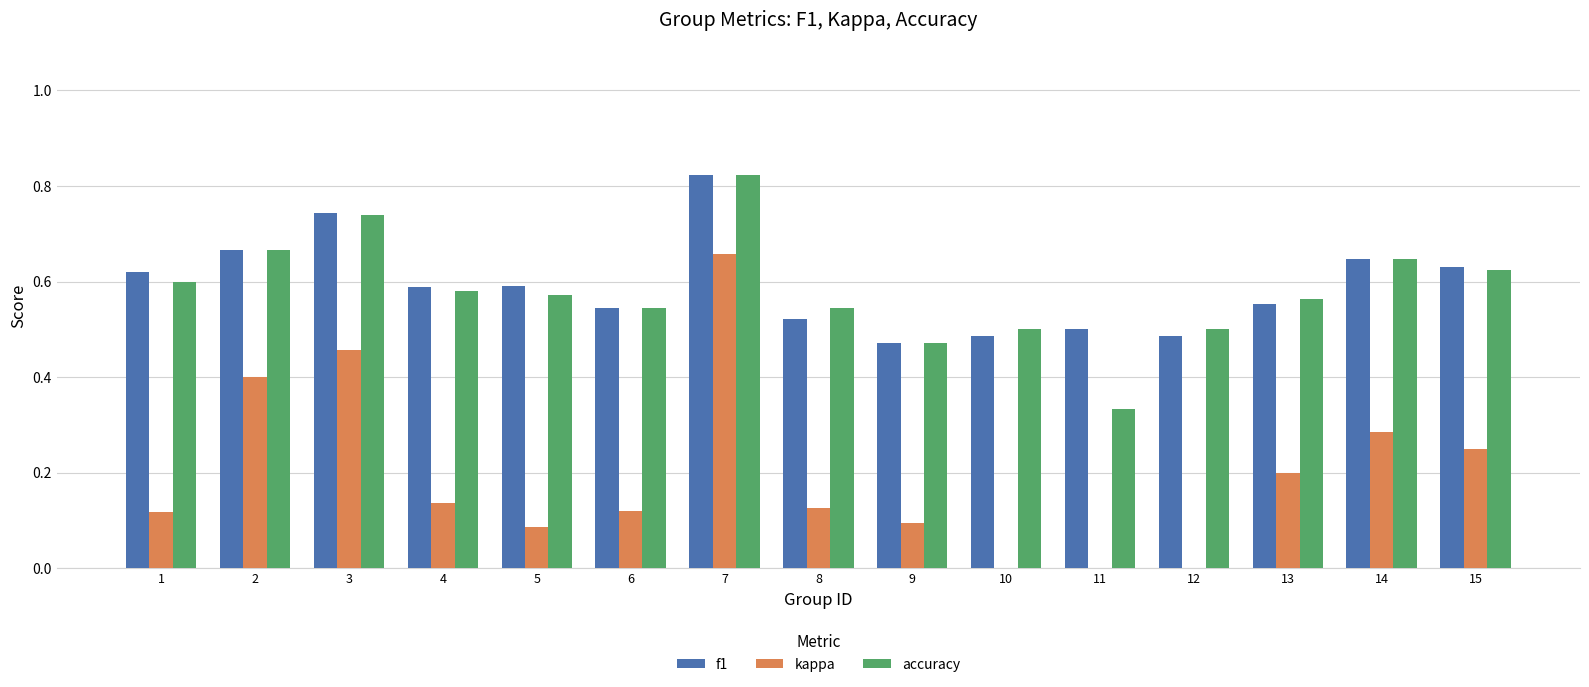

Is the value of accuracy at 3 greater than the value of kappa at 3?

Yes